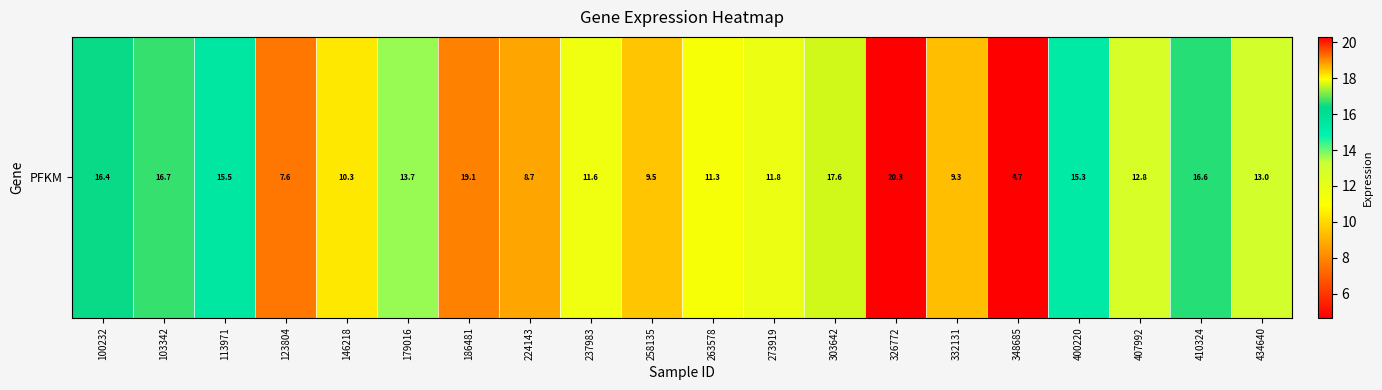

Where does the data first go above 12?

100232